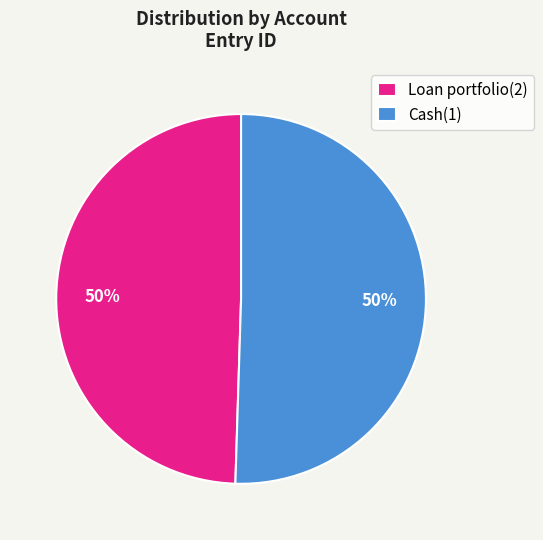

To the nearest percent, what percentage of the pie is Cash(1)?

50%